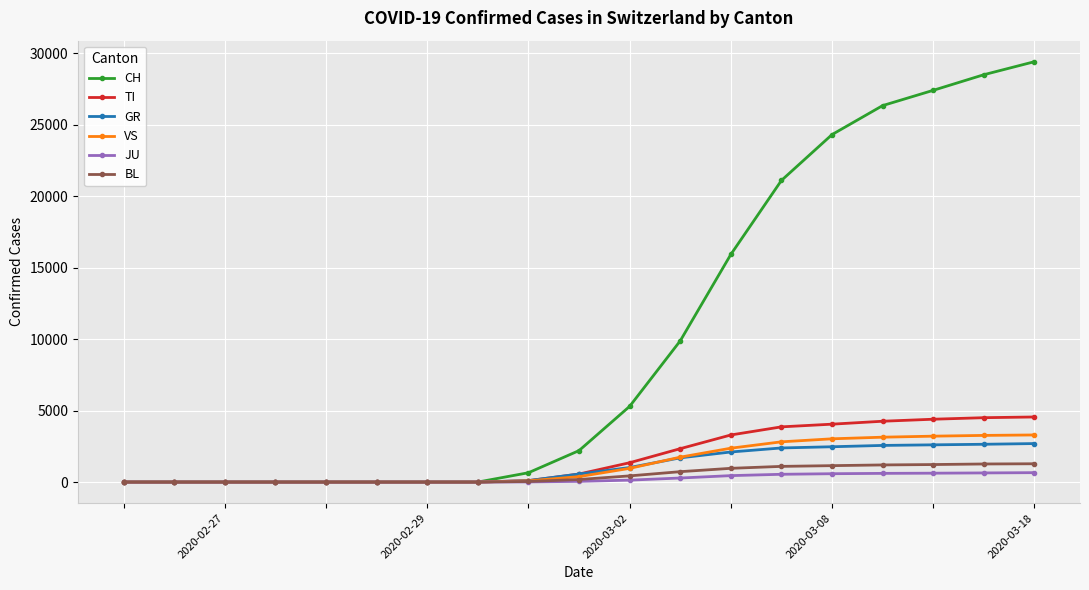

At how many categories does at least one series exceed 13543?

7